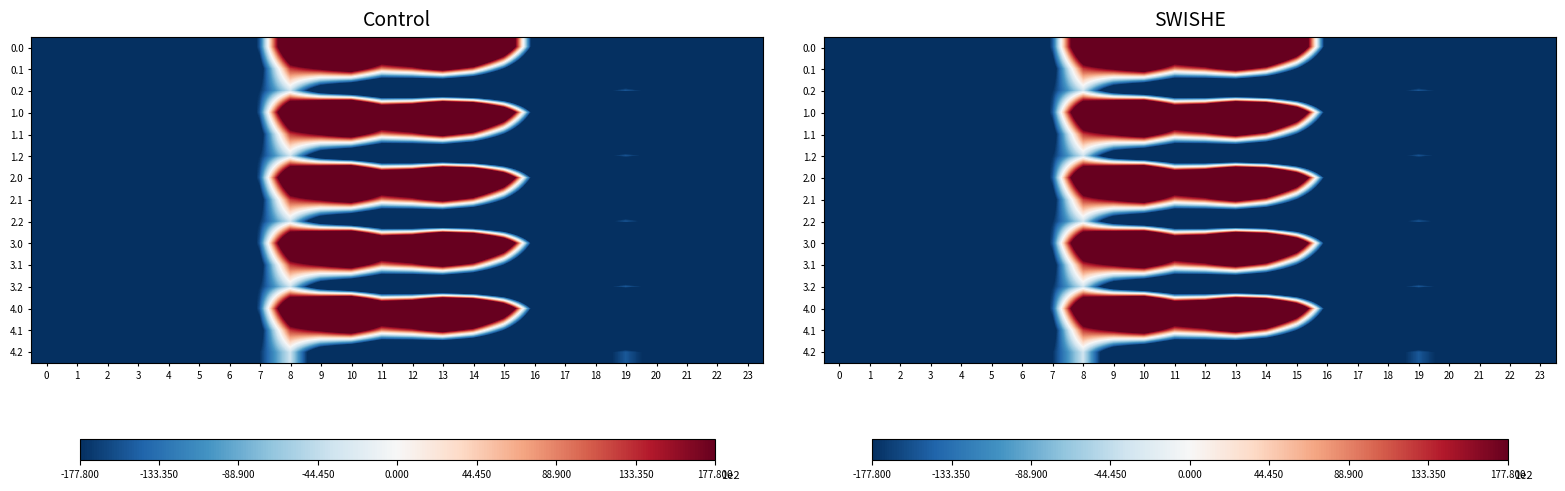

How many series are shown in this chart?

15